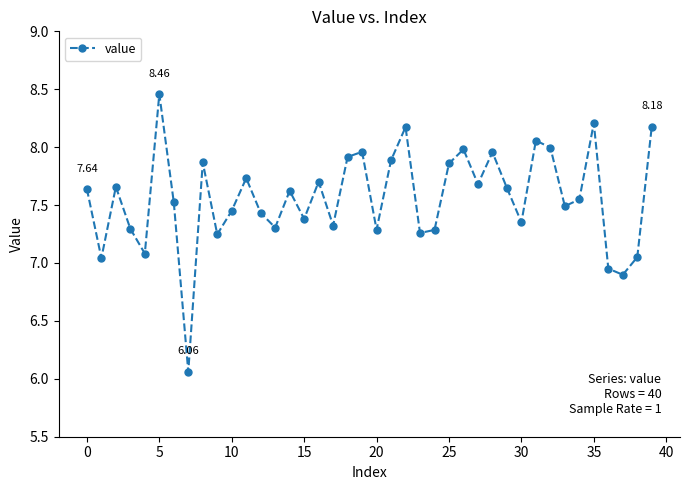

True or false: there are more than 1 points higher than both neighbors.

True